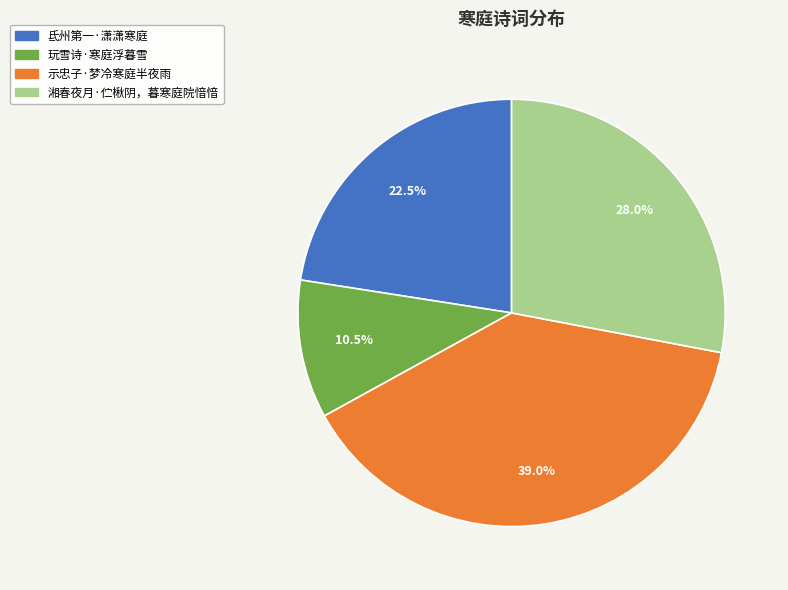

Is 玩雪诗·寒庭浮暮雪 the majority of the pie?

No